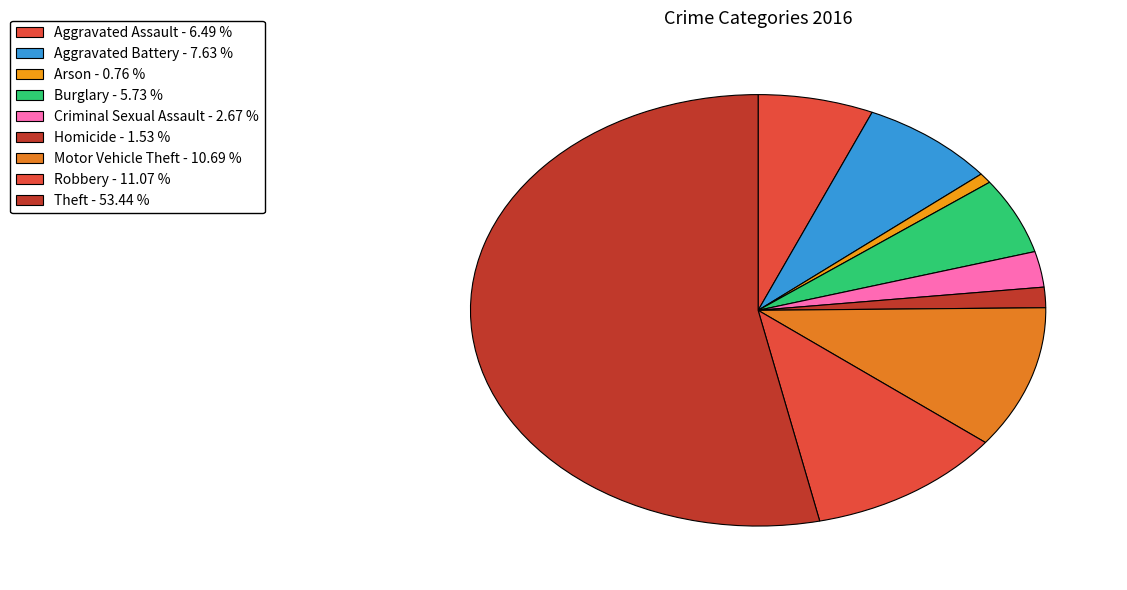

The Homicide slice represents 2% of the pie. True or false?

True